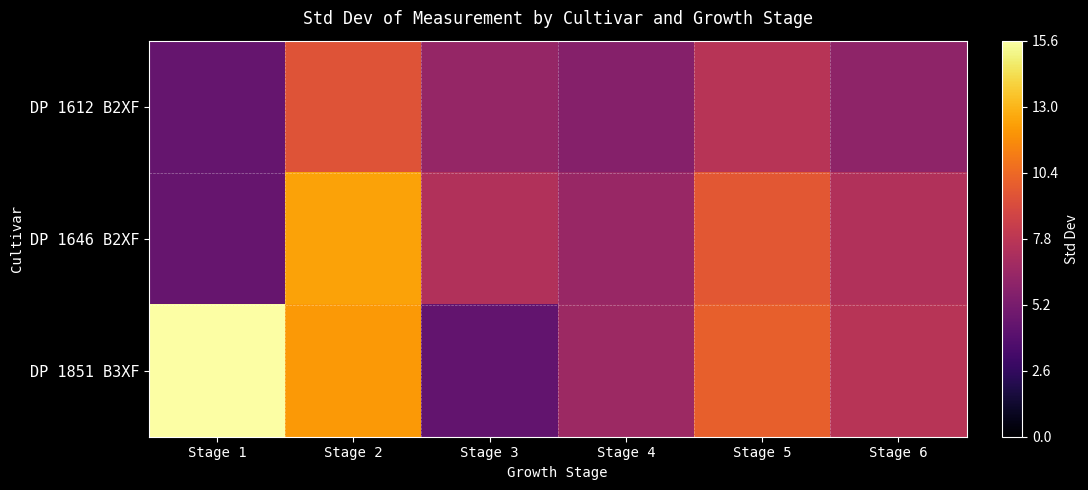

Which series has the widest spread of values?

DP 1851 B3XF